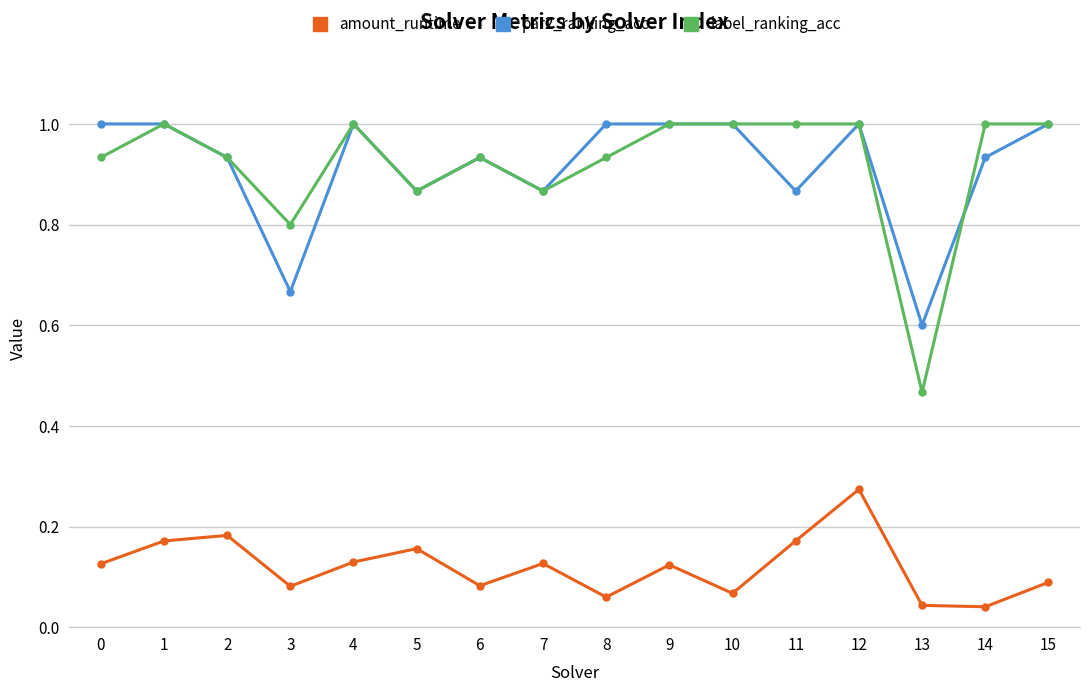

At 13, list the series in order from largest to smallest.

par2_ranking_acc, label_ranking_acc, amount_runtime